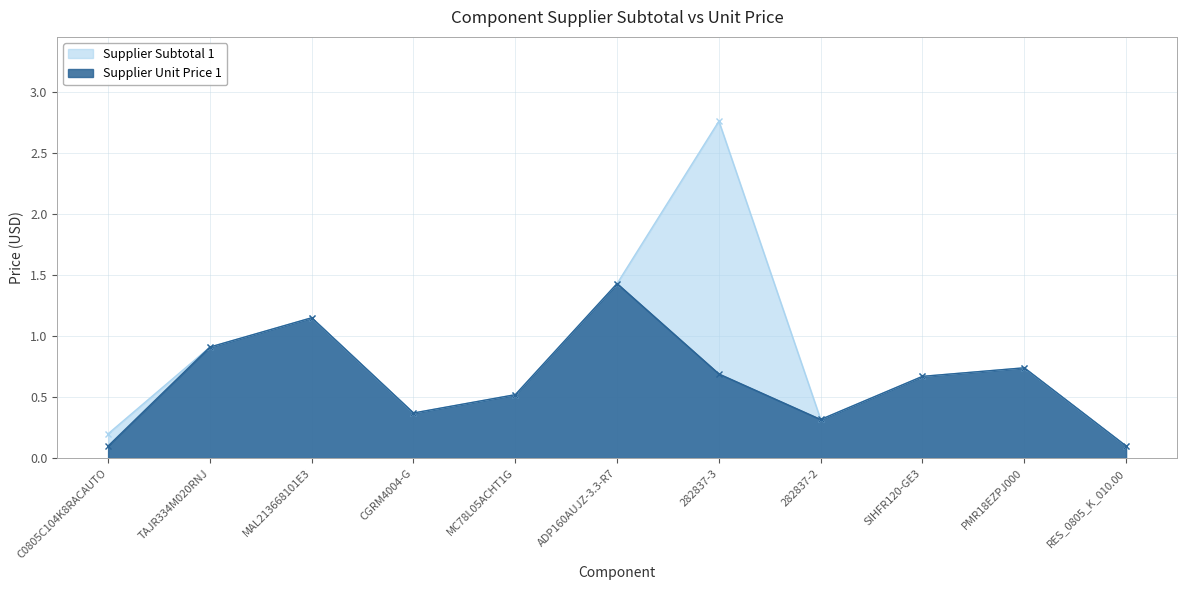

What is the total value across all series at 282837-2?

0.6